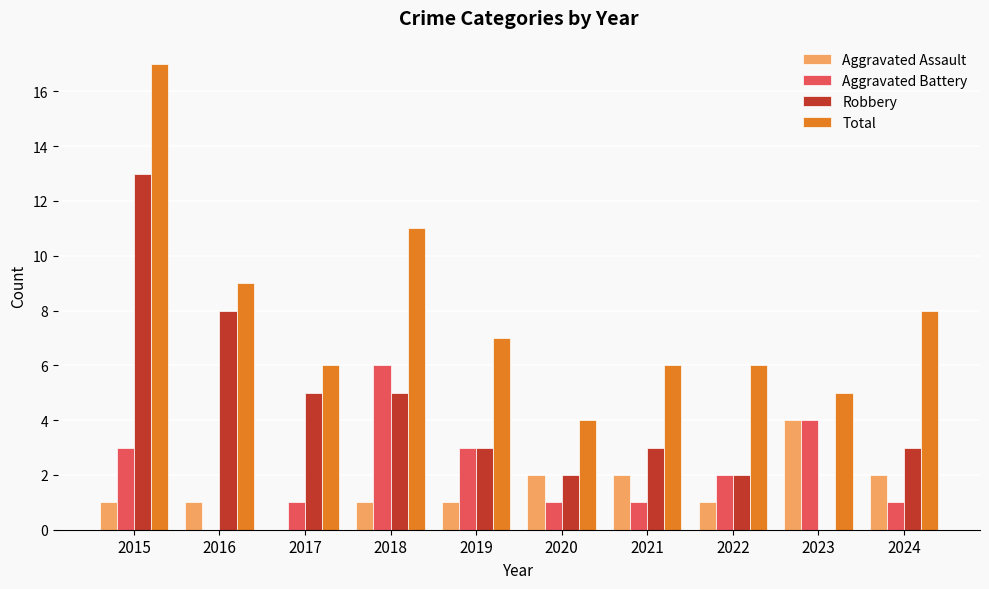

Does the chart contain stacked bars?

No